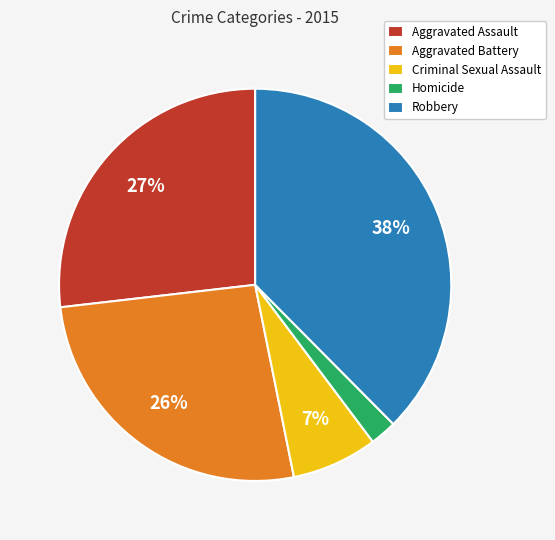

Is it true that Robbery is 38% of the pie?

True